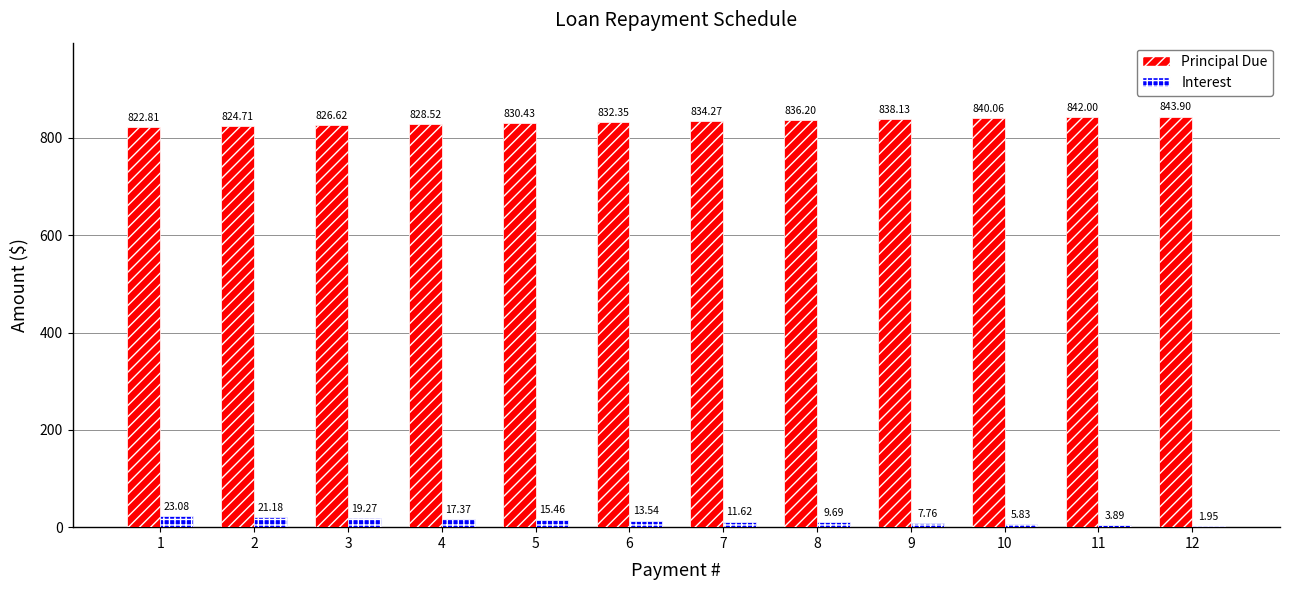

What is the total value across all series at 10?

845.9